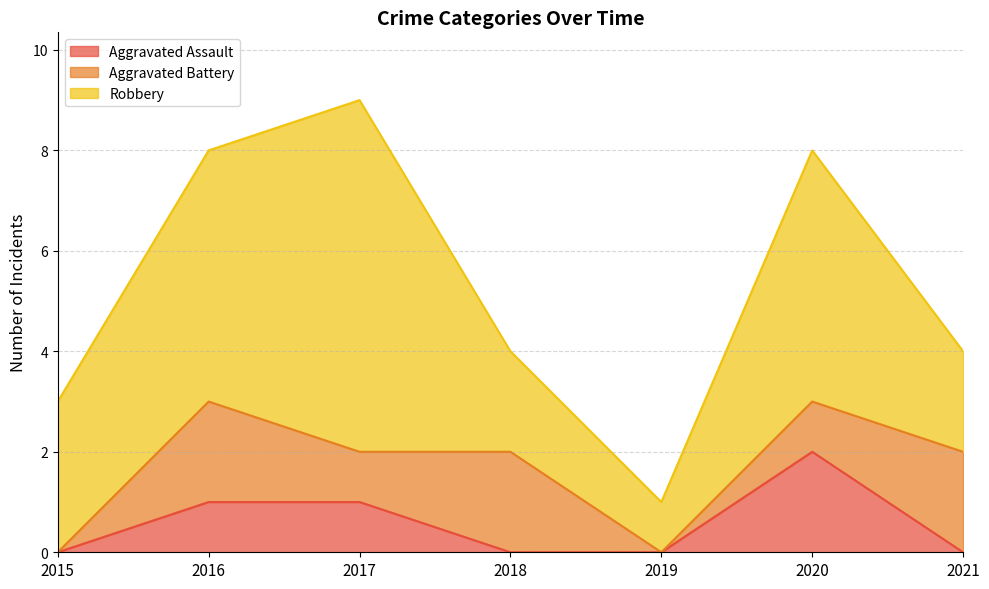

True or false: Aggravated Battery and Robbery intersect in this chart.

False